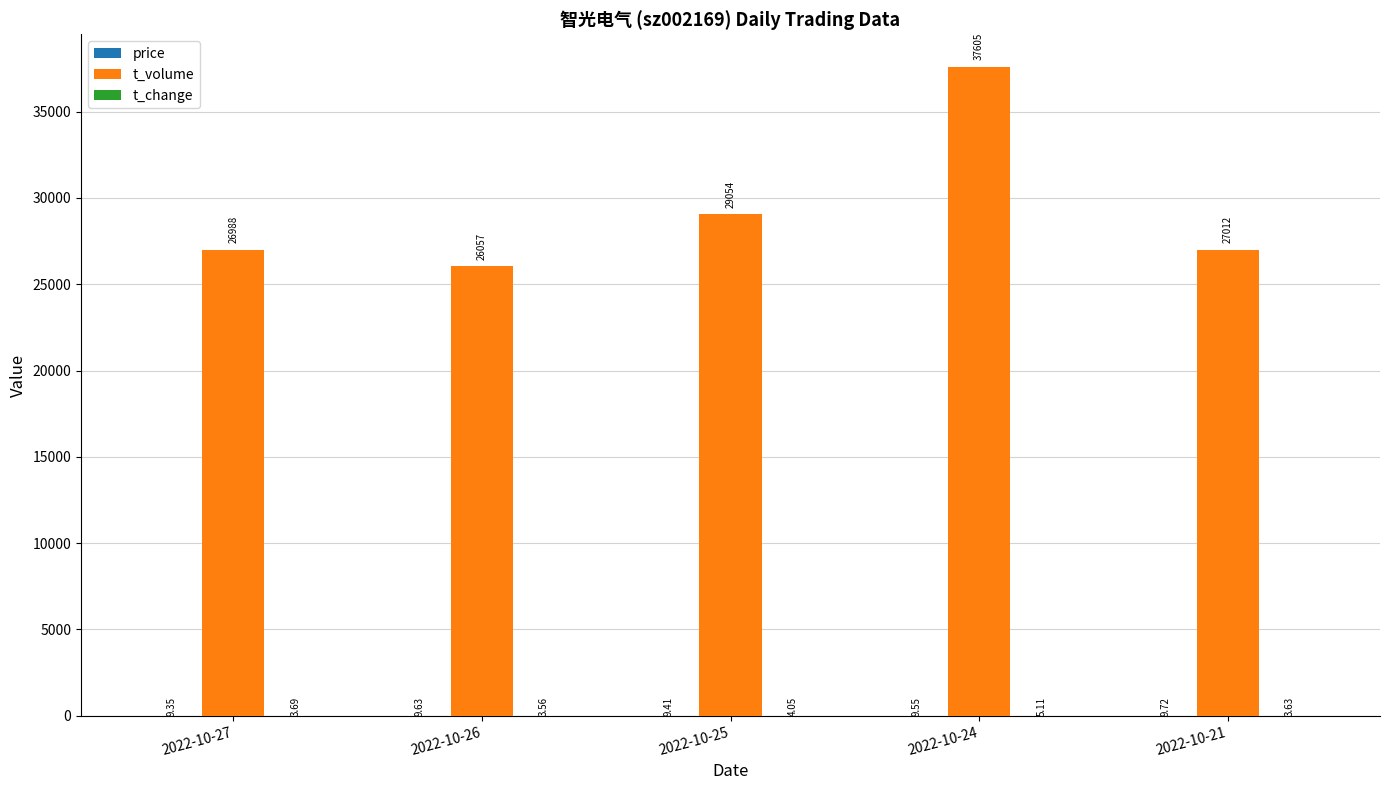

What is the total value across all series at 2022-10-25?

29067.5